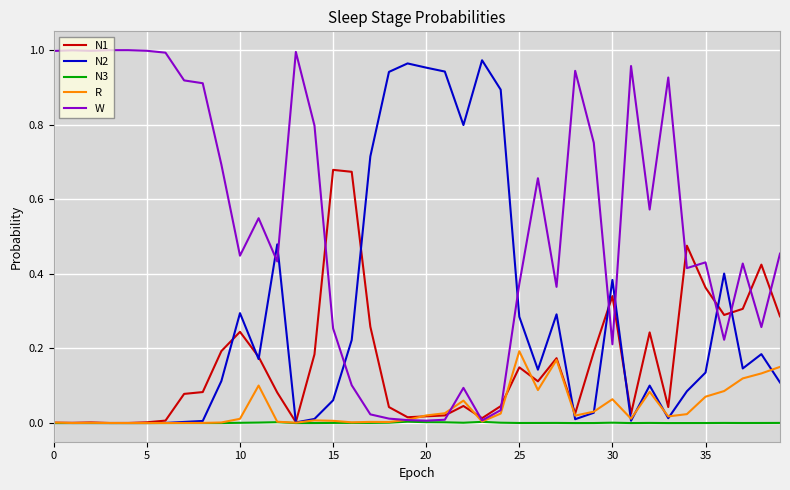

True or false: R has more than 0 interior local peaks.

True